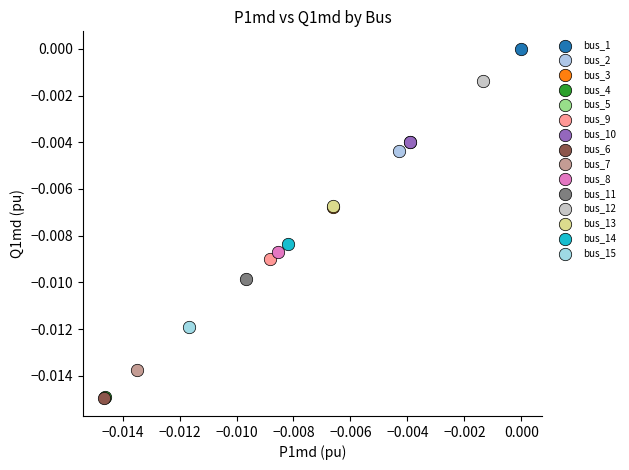

What are all the series names shown in the legend?

bus_1, bus_2, bus_3, bus_4, bus_5, bus_9, bus_10, bus_6, bus_7, bus_8, bus_11, bus_12, bus_13, bus_14, bus_15